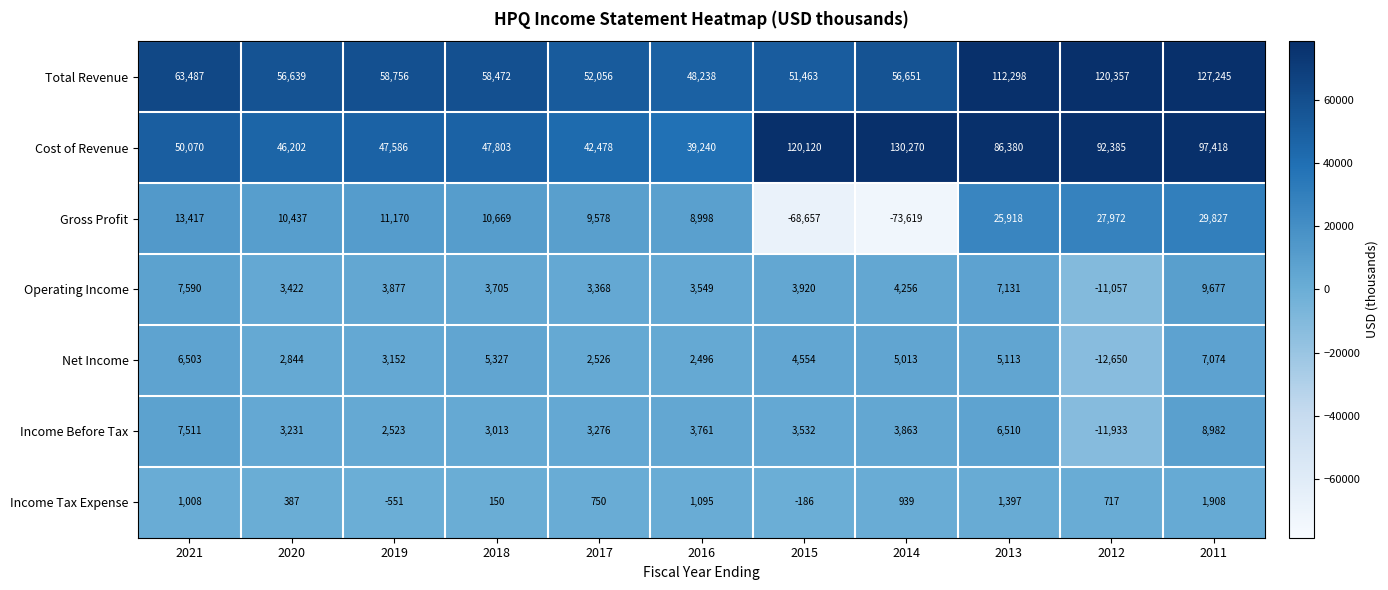

True or false: Gross Profit has a value of 13417 at 2021.

True